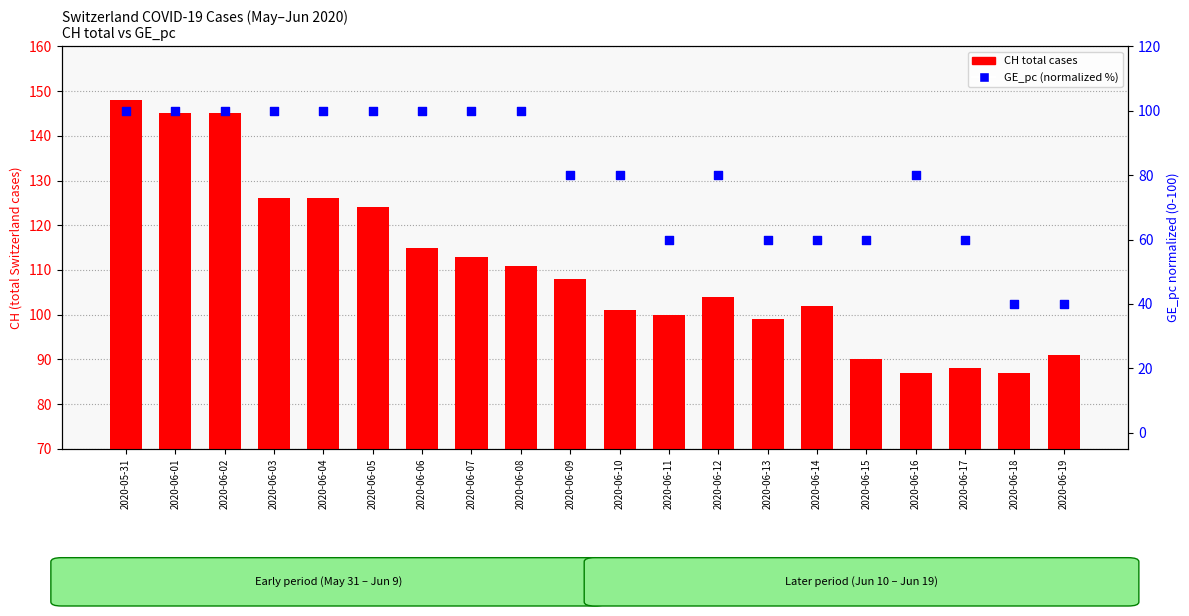

At how many categories does at least one series exceed 40?

20